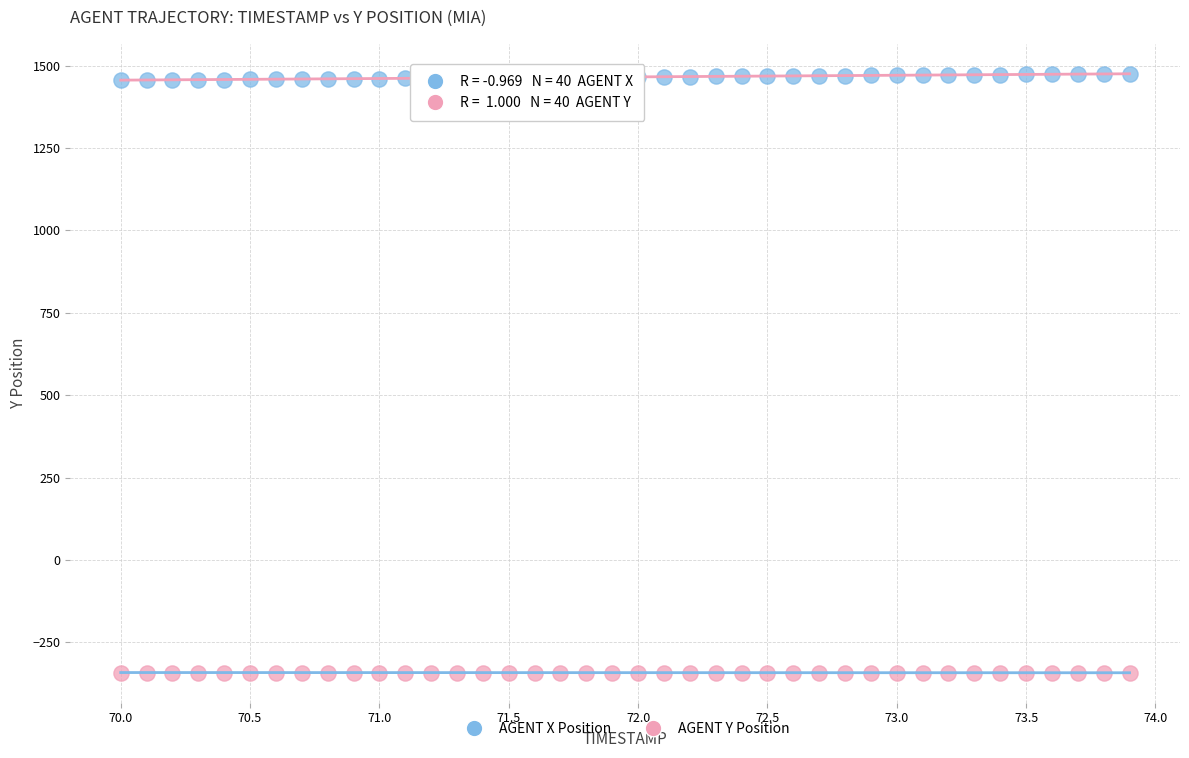

Which series reaches the minimum Y coordinate?

AGENT X Position